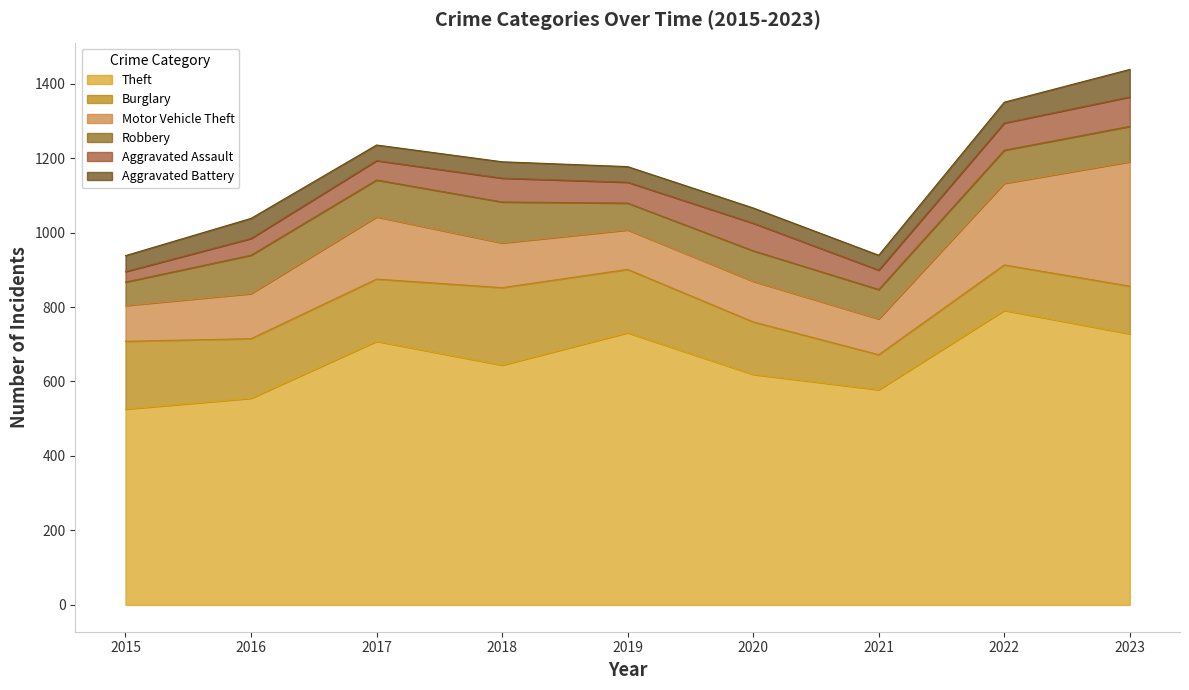

How many series are shown in this chart?

6